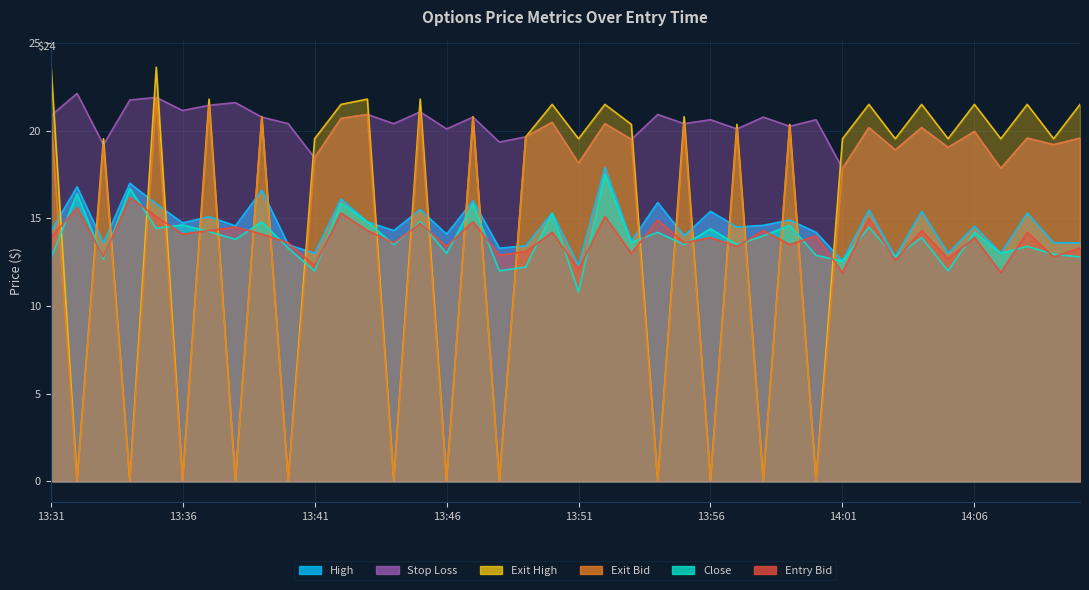

How many lines are shown in the chart?

6